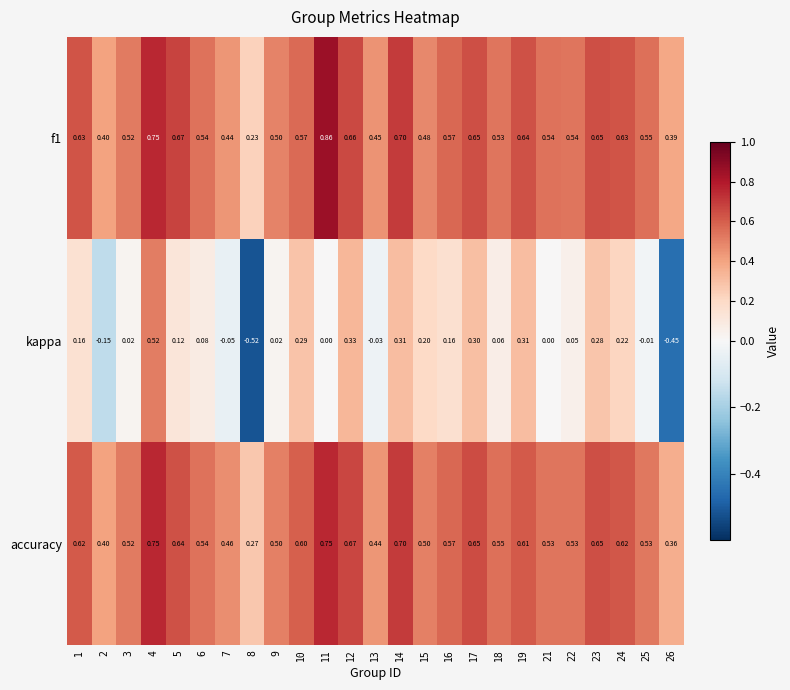

Which series changed the most between 7 and 12?

kappa